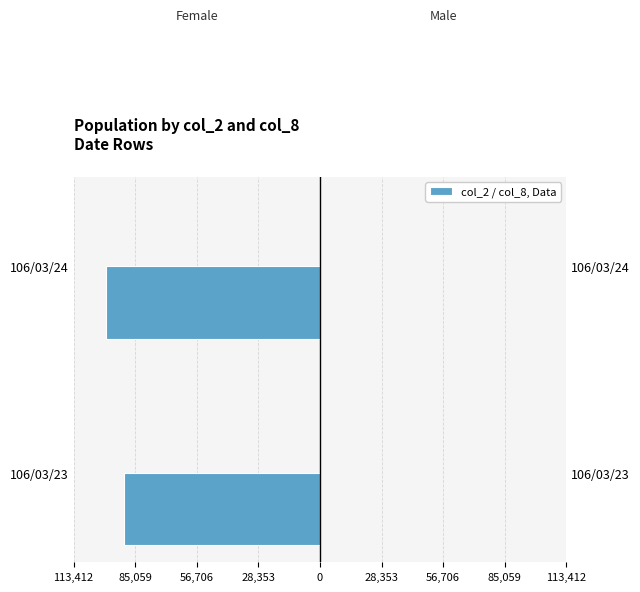

Between 106/03/24 and 106/03/23, which is larger?

106/03/23